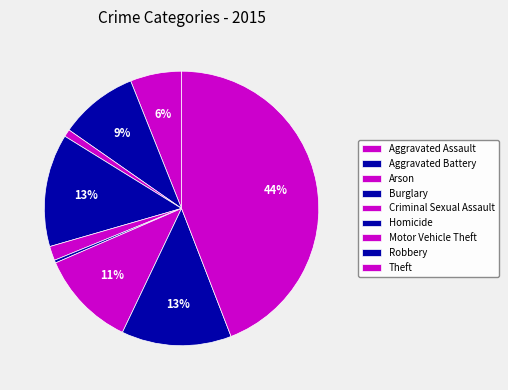

The Arson slice represents 1% of the pie. True or false?

True